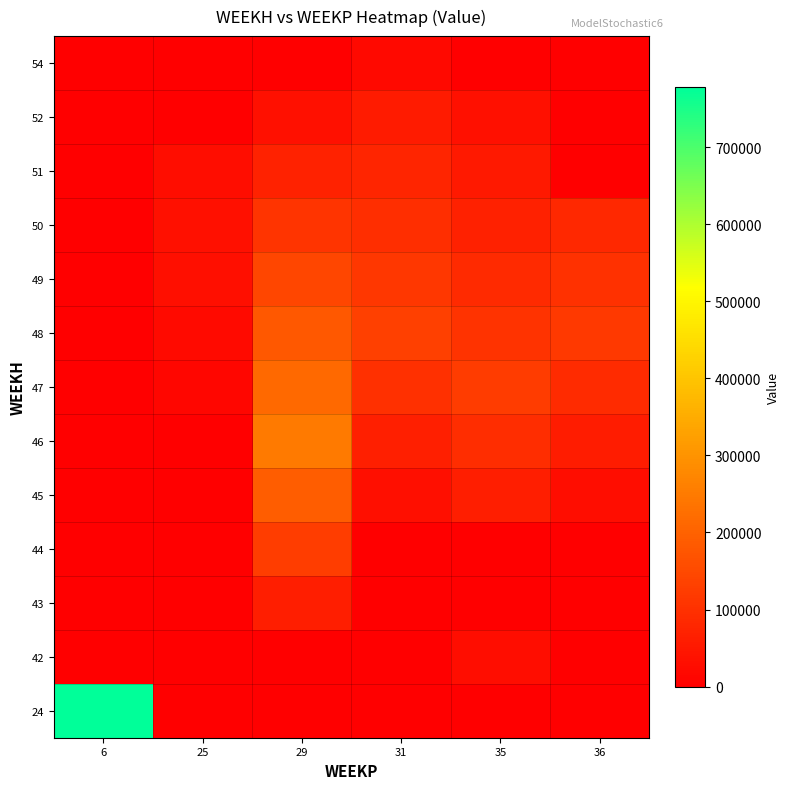

What is the total value across all series at 29?

1382400.0